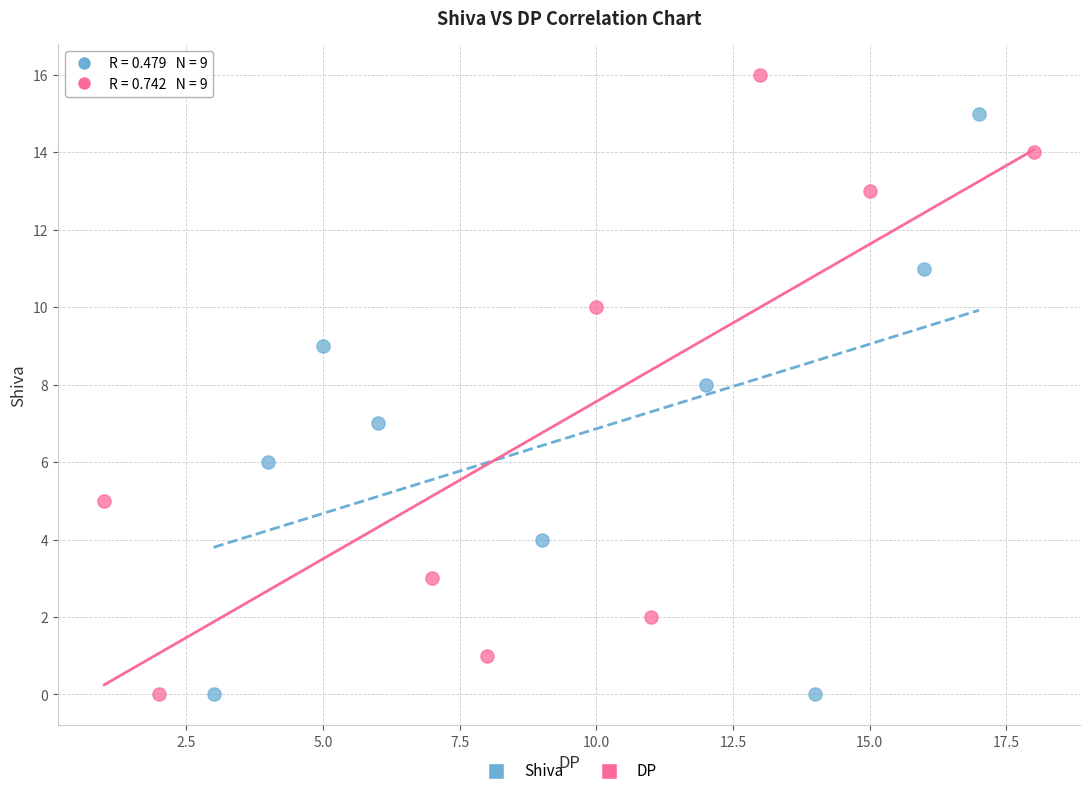

Which series reaches the maximum Y coordinate?

DP